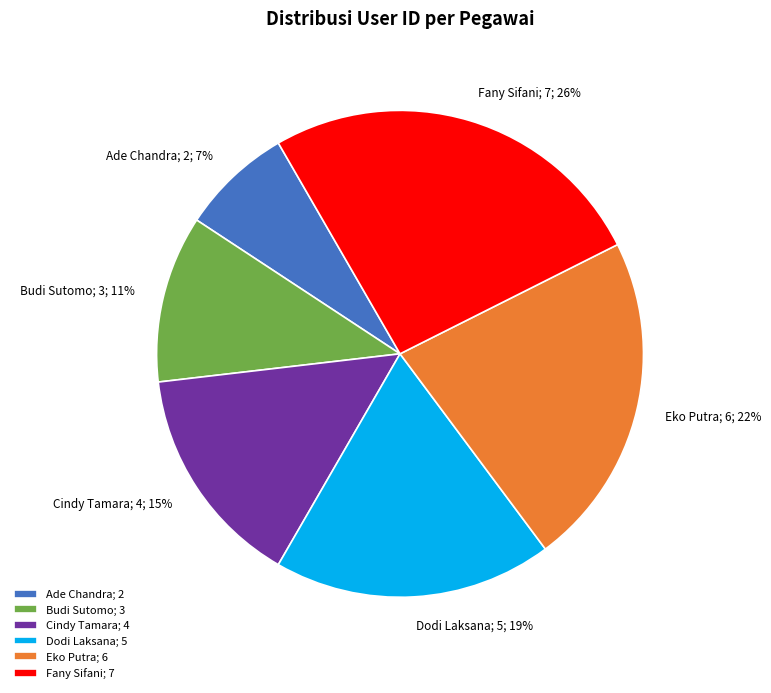

How many slices are in this pie chart?

6